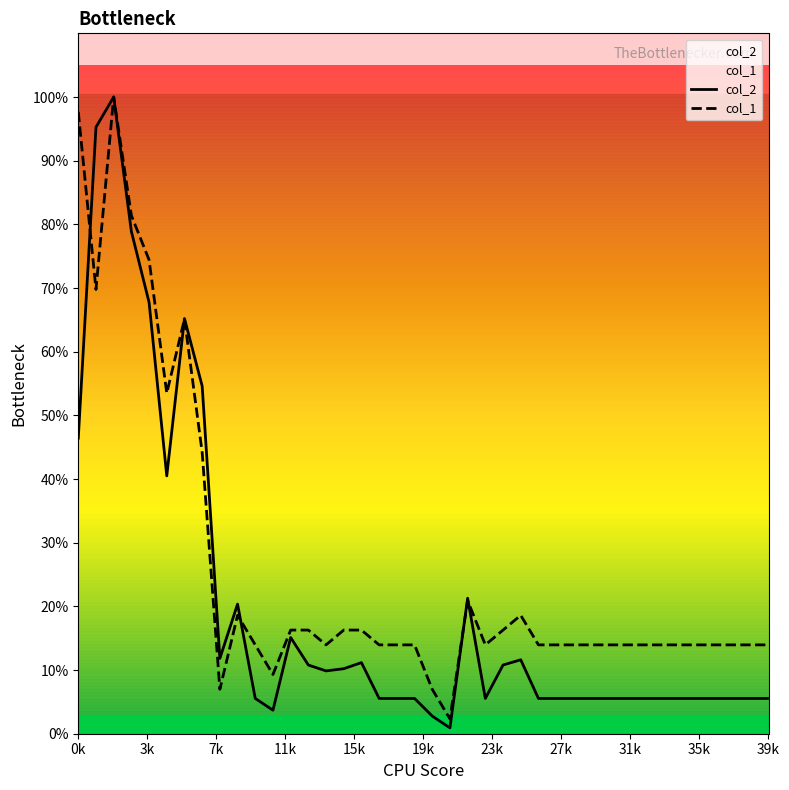

What is the difference between the highest and lowest values at 17?

0.1